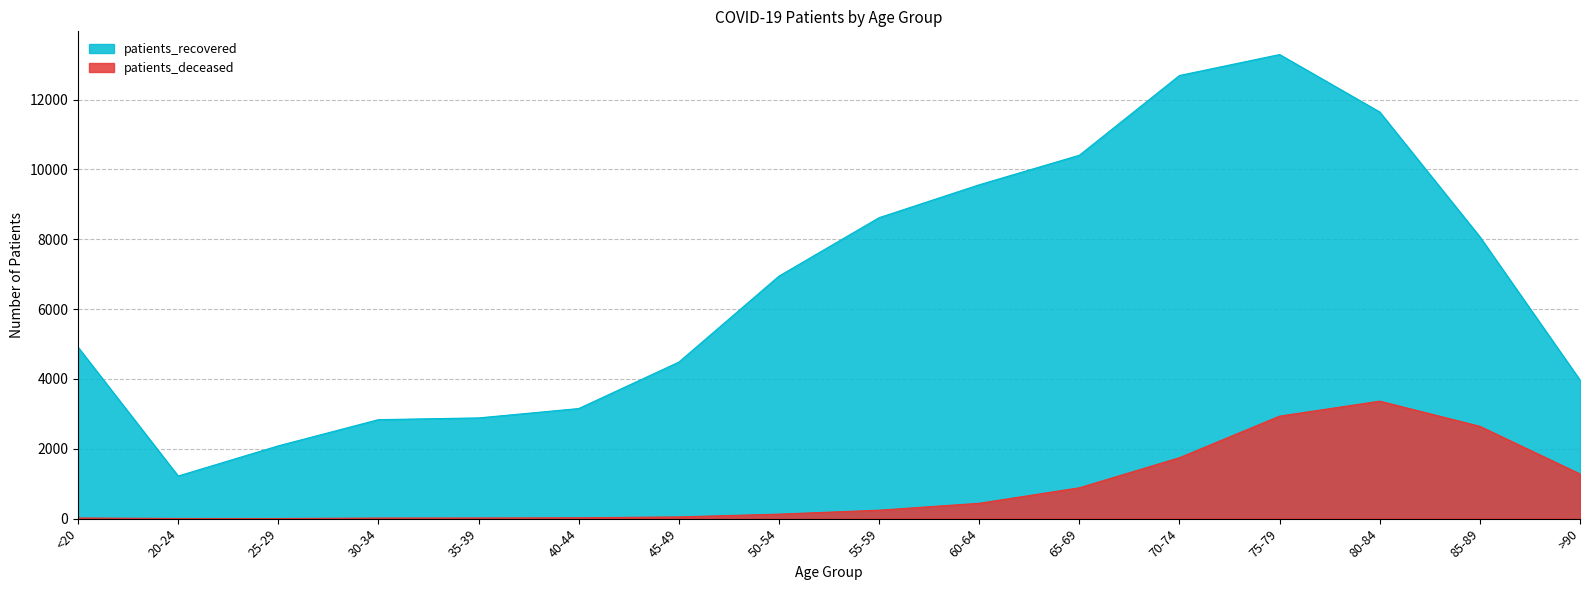

Which category has the highest value in the patients_recovered series?

75-79